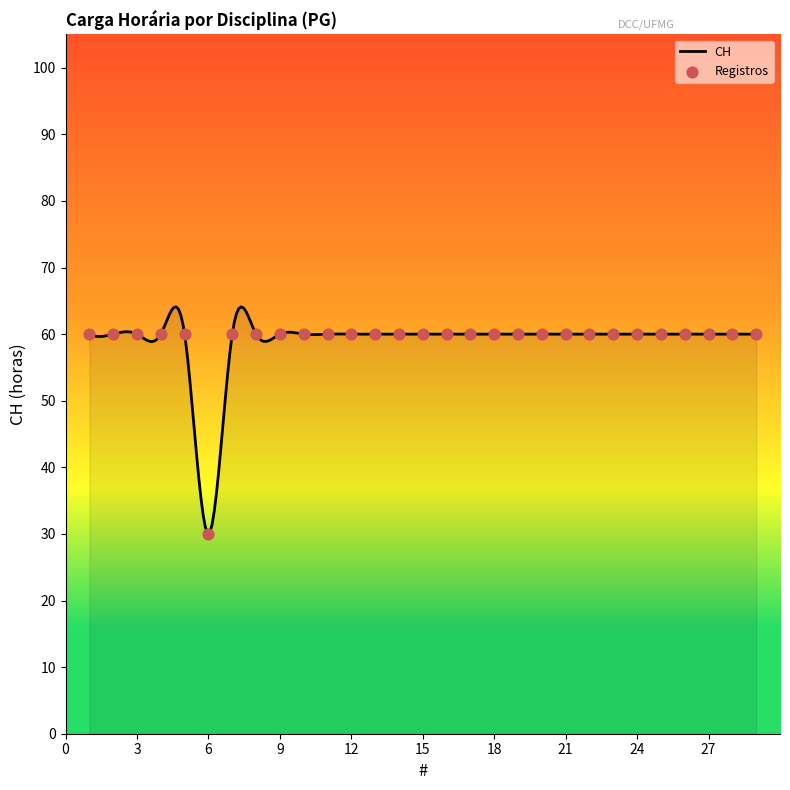

What is the change in value from 6 to 19?

+30